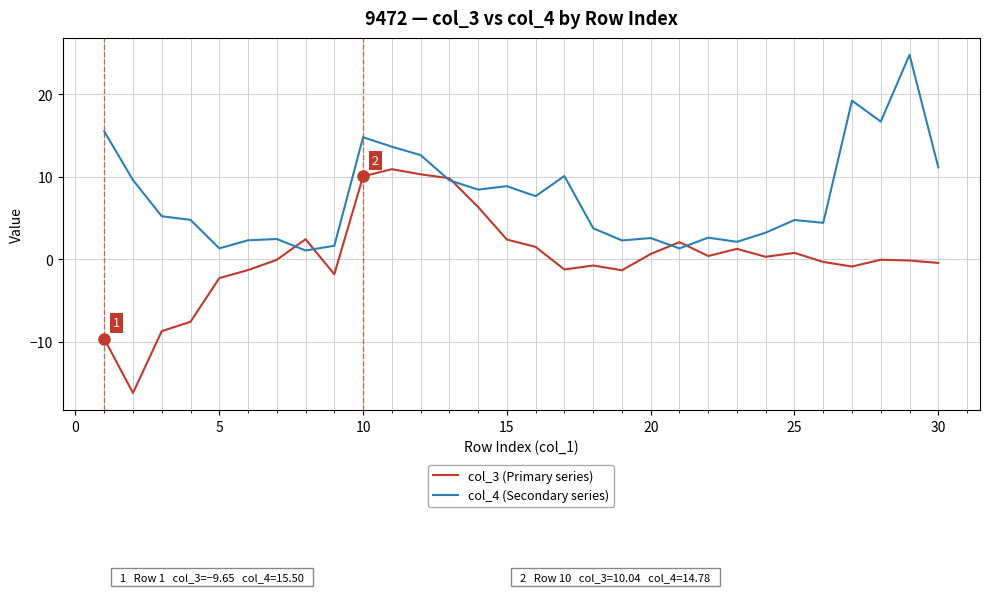

List the series in order of their overall mean, lowest first.

col_3 (Primary series), col_4 (Secondary series)